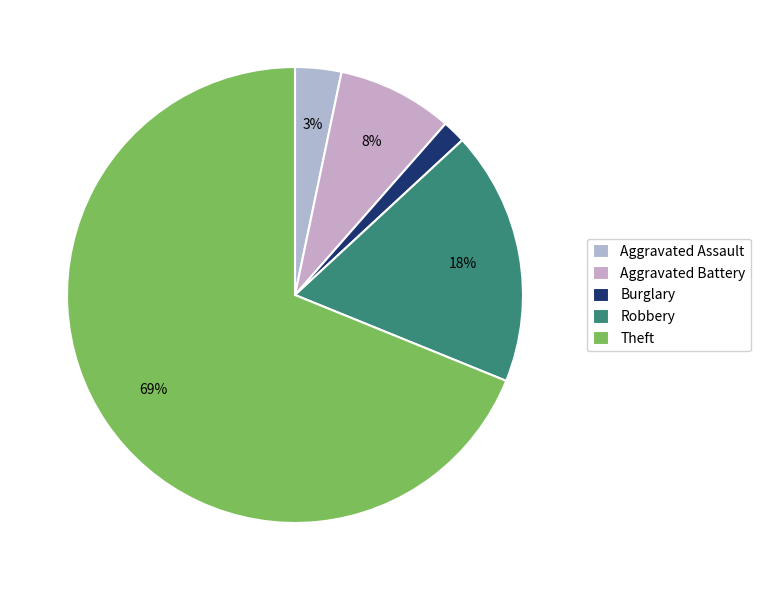

To the nearest percent, what percentage of the pie is Theft?

69%